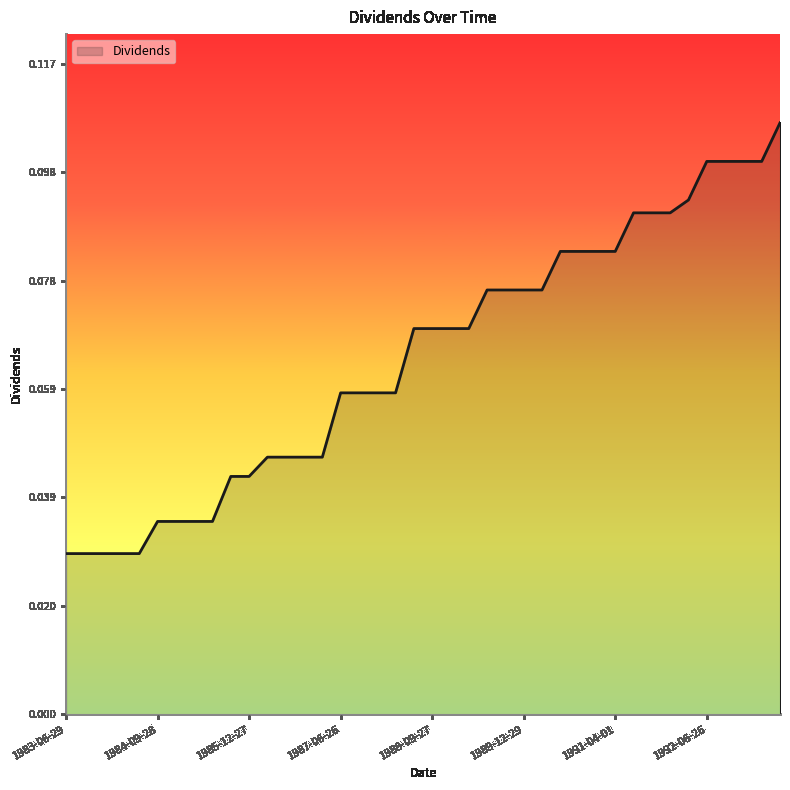

How many lines are shown in the chart?

1